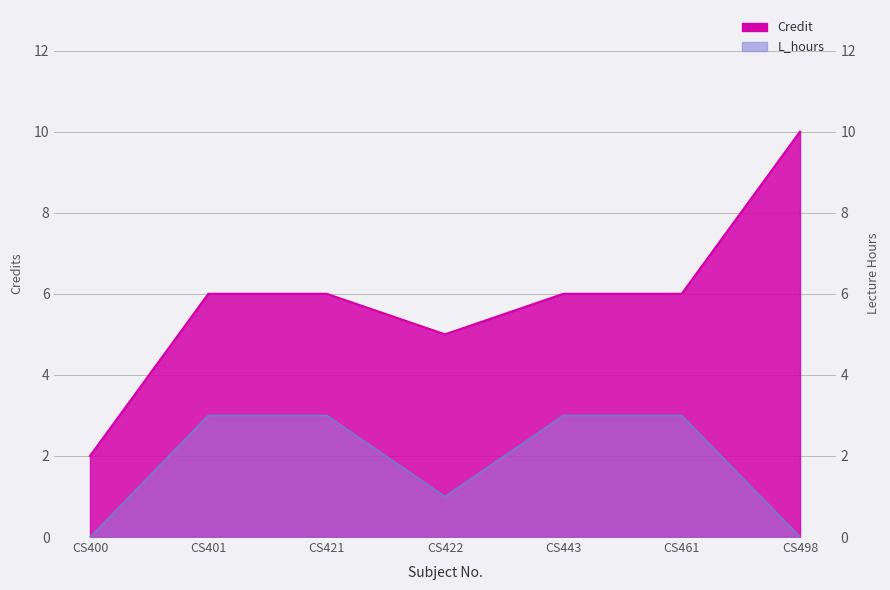

What is the average value of the Credit series?

6